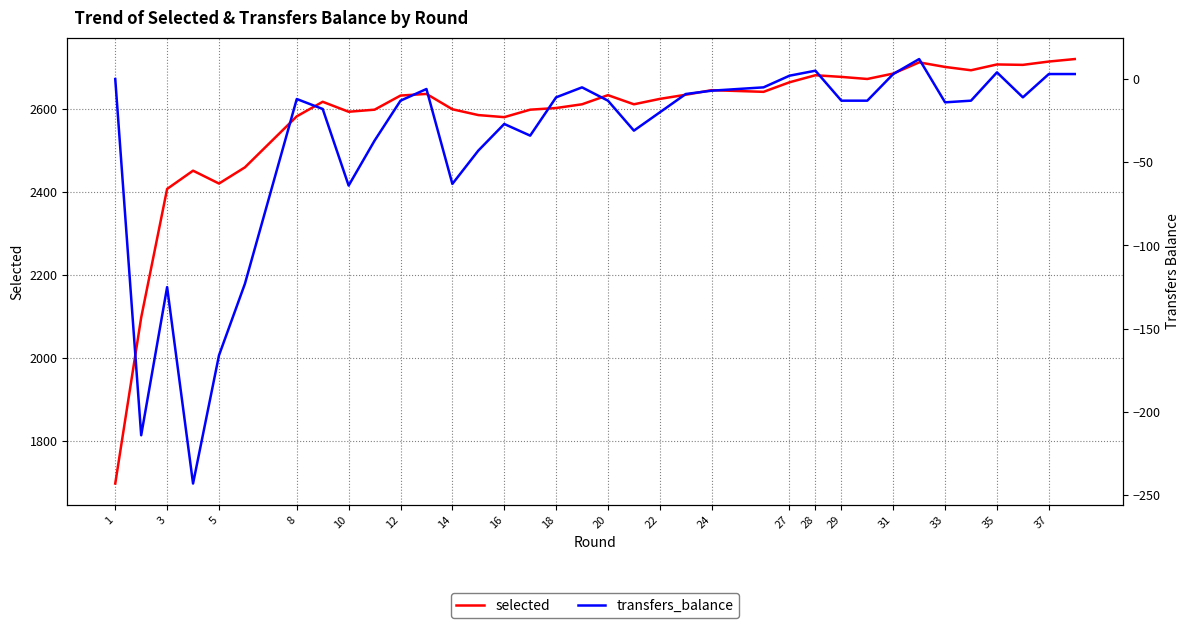

True or false: transfers_balance and selected intersect in this chart.

False